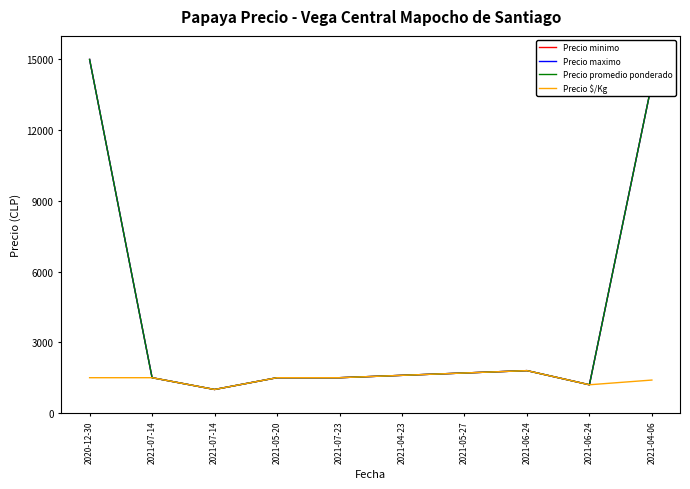

Reading left to right, list all the values displayed in this chart.

Precio minimo: 15000	1500	1000	1500	1500	1600	1700	1800	1200	14000
Precio maximo: 15000	1500	1000	1500	1500	1600	1700	1800	1200	14000
Precio promedio ponderado: 15000	1500	1000	1500	1500	1600	1700	1800	1200	14000
Precio $/Kg: 1500	1500	1000	1500	1500	1600	1700	1800	1200	1400